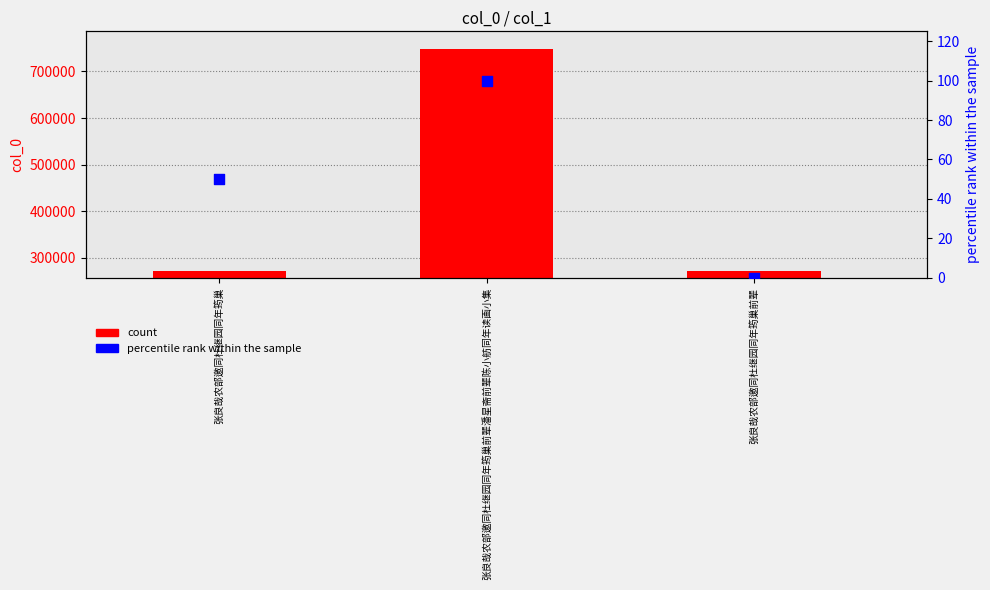

At which category is the sum across all series the highest?

张良哉农部邀同杜继园同年筠巢前辈潘星斋前辈陈小舫同年读画小集